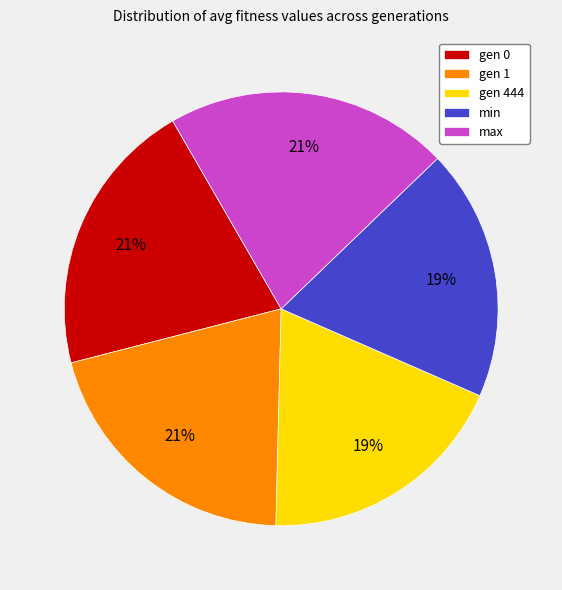

How many segments does this pie chart have?

5